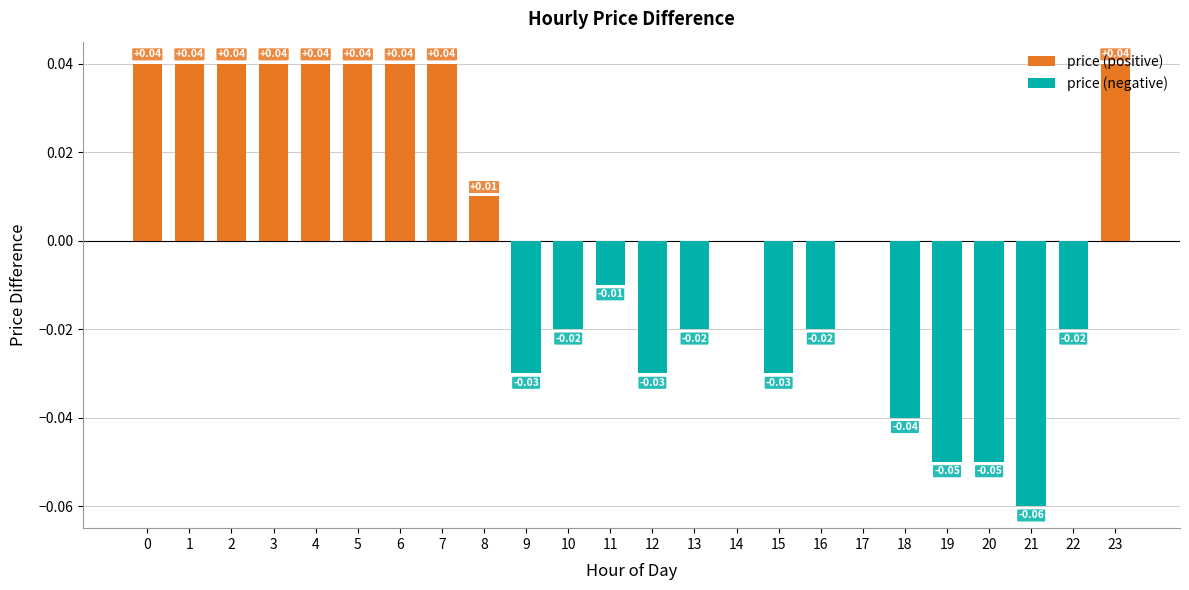

Reading left to right, extract all data points from this chart.

price (positive): 0.0	0.0	0.0	0.0	0.0	0.0	0.0	0.0	0.0	0.0	0.0	0.0	0.0	0.0	0.0	0.0	0.0	0.0	0.0	0.0	0.0	0.0	0.0	0.0
price (negative): 0.0	0.0	0.0	0.0	0.0	0.0	0.0	0.0	0.0	-0.0	-0.0	-0.0	-0.0	-0.0	0.0	-0.0	-0.0	0.0	-0.0	-0.1	-0.1	-0.1	-0.0	0.0